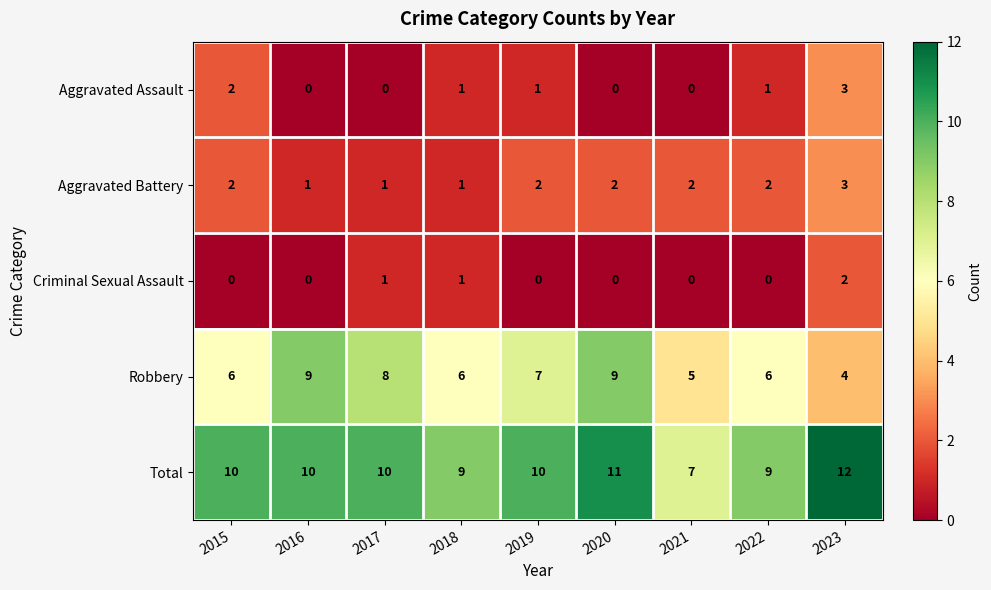

What is the average value of the Robbery series?

7